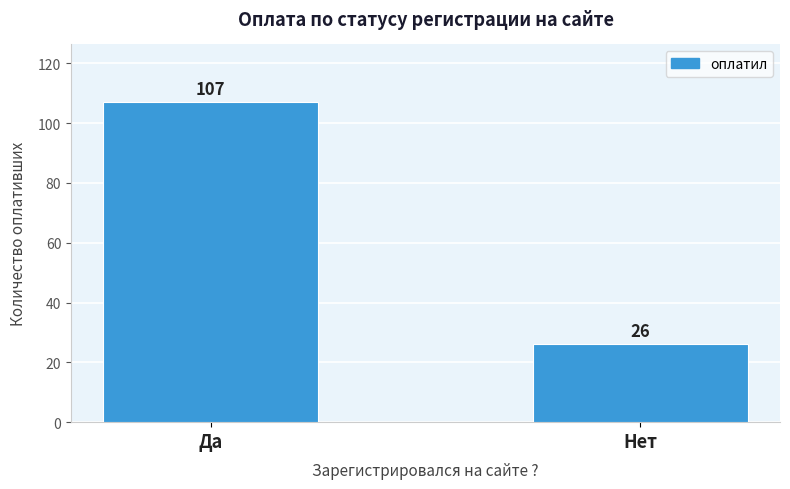

What is the maximum value shown in the chart?

107